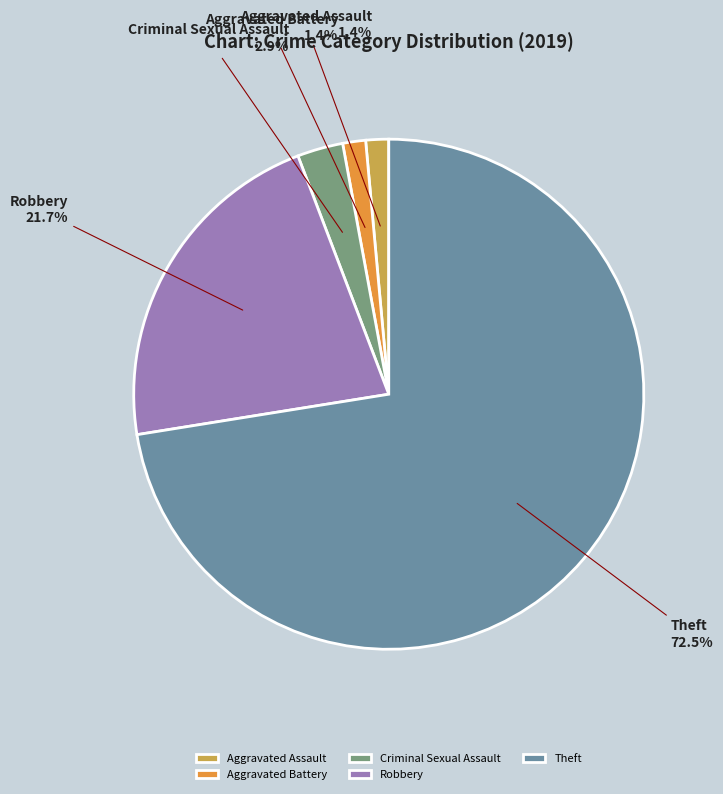

Count the number of slices in the pie.

5